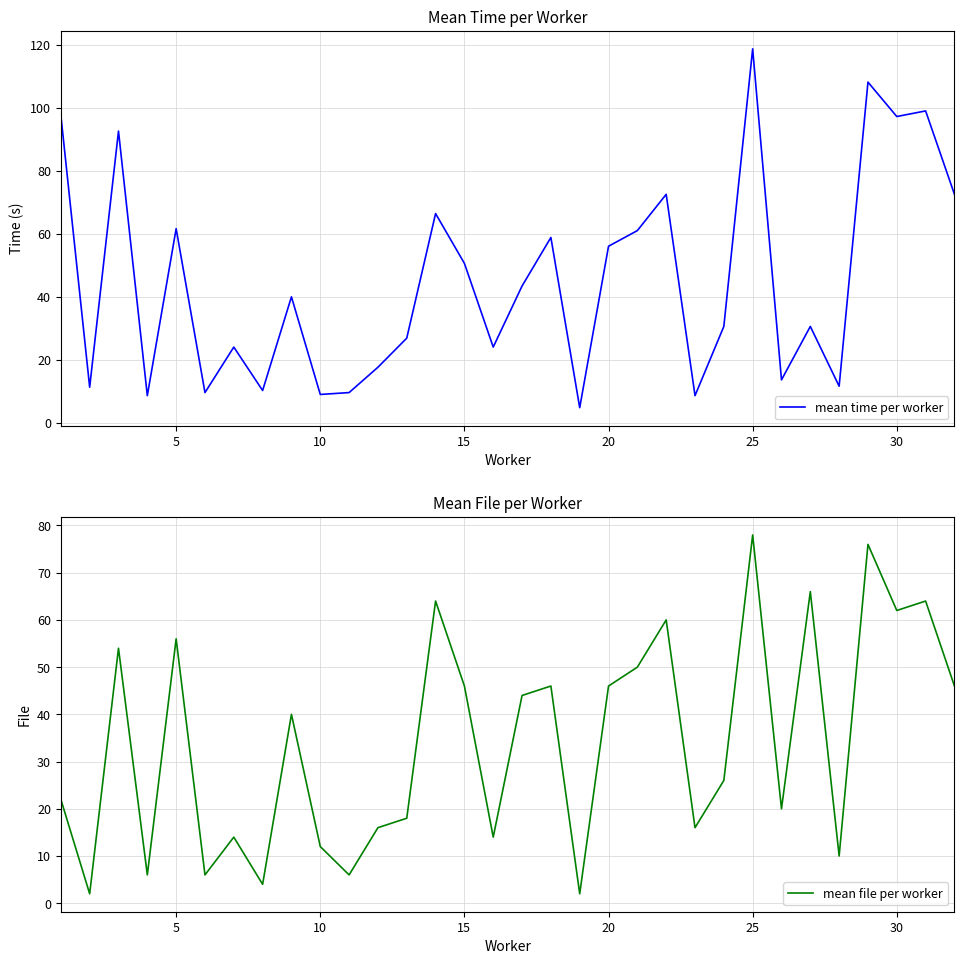

What is the minimum value for mean file per worker?

2